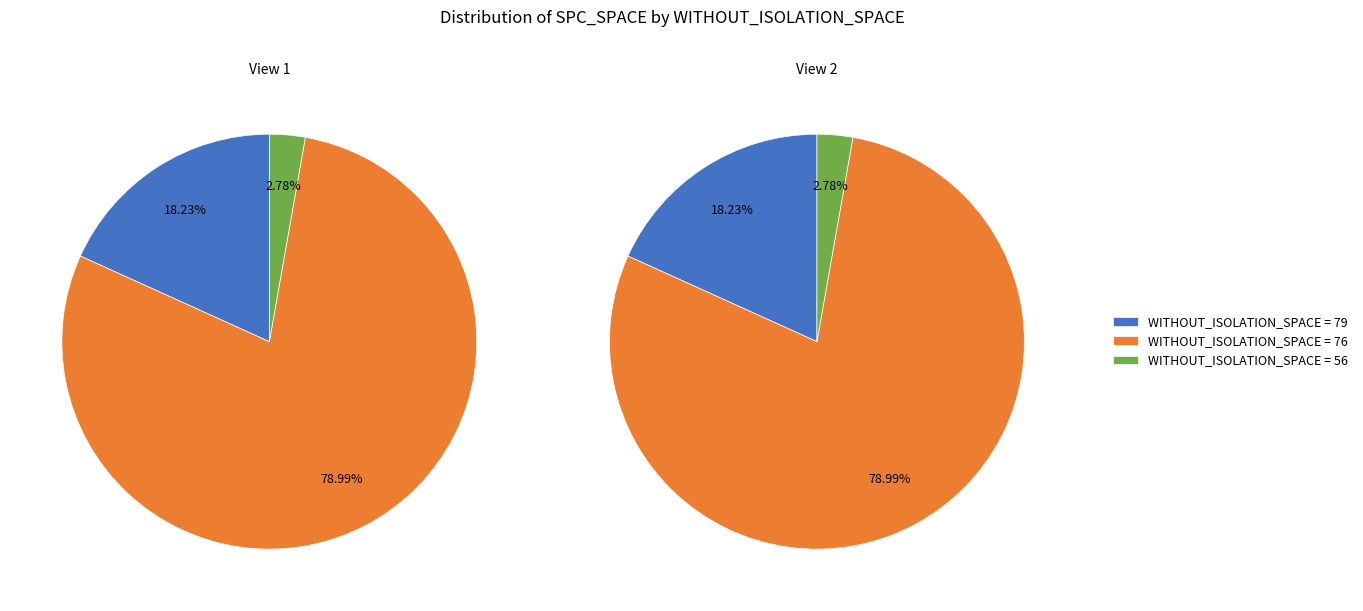

Is it true that 76 is 21% of the pie?

False